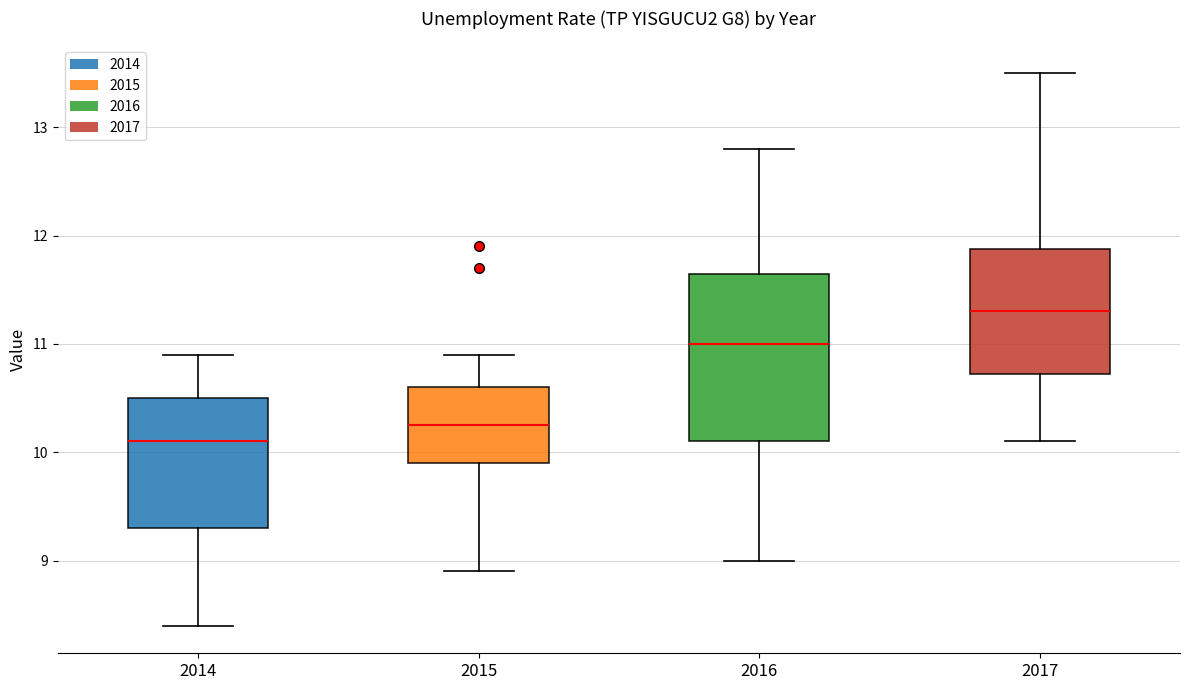

Reading left to right, read every box against the y-axis: the position of its median line, the range the box covers, and the ends of its whiskers. The values are not printed on the chart, so give them approximately, as read against the axis.

2014: median 10.1, box 9.3 to 10.5, whiskers 8.4 to 10.9
2015: median 10.3, box 9.9 to 10.6, whiskers 8.9 to 10.9
2016: median 11.0, box 10.1 to 11.7, whiskers 9.0 to 12.8
2017: median 11.3, box 10.7 to 11.9, whiskers 10.1 to 13.5